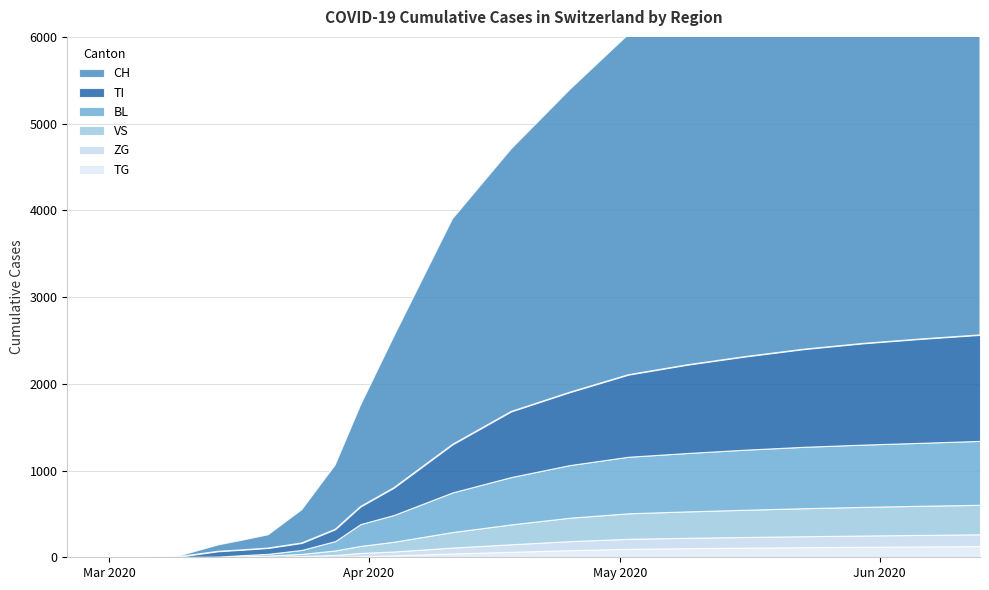

Reading right to left, what are all the values shown in this chart?

CH: 4824	4755	4700	4572	4366	4156	3923	3489	3026	2601	1744	1165	742	383	153	112	73	3	0	0
TI: 1222	1198	1167	1126	1074	1017	946	840	756	553	314	202	136	80	67	62	61	0	0	0
BL: 737	726	718	708	693	673	652	607	546	457	309	251	108	46	20	13	2	1	0	0
VS: 340	336	330	323	314	304	294	270	229	179	112	81	53	25	15	11	6	2	0	0
ZG: 136	133	130	127	123	120	116	104	87	68	46	39	21	12	5	1	0	0	0	0
TG: 129	125	121	116	111	105	97	82	63	44	21	11	5	2	0	0	0	0	0	0